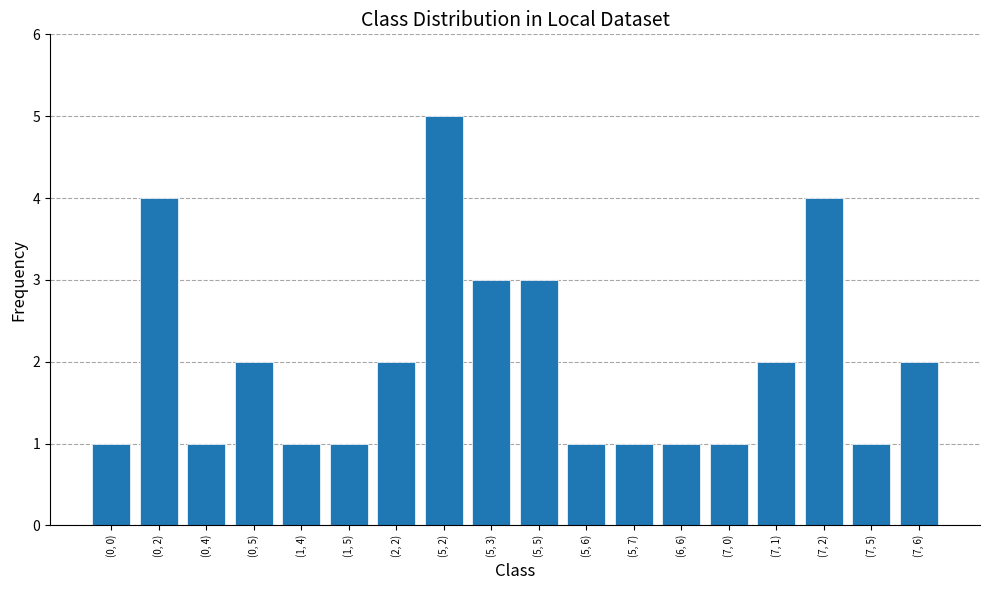

What position from the right is (6, 6)?

6